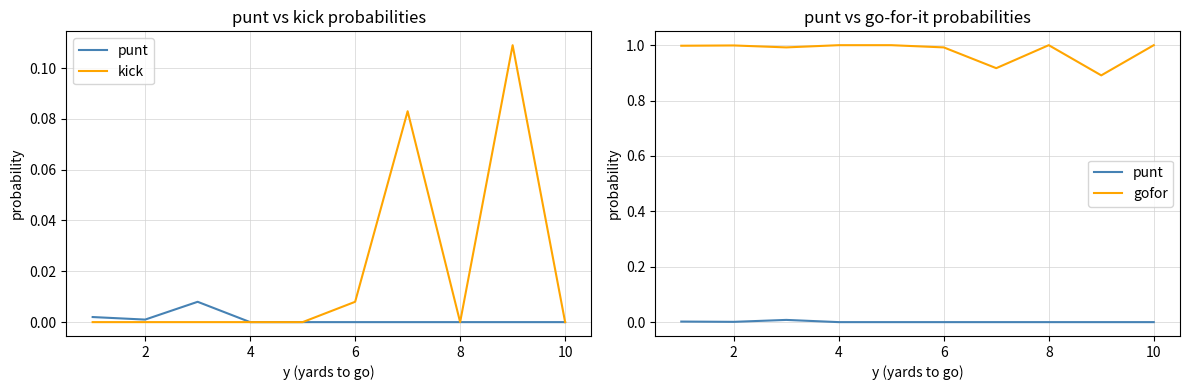

Is this an area chart (filled region under the line)?

No